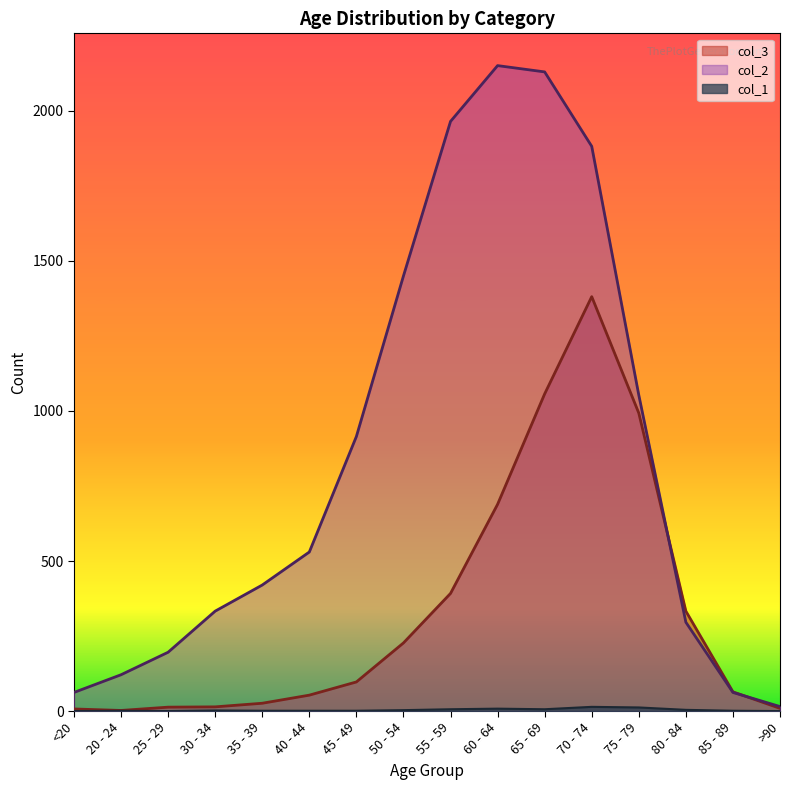

Between 20 - 24 and >90, which series saw the biggest shift?

col_2